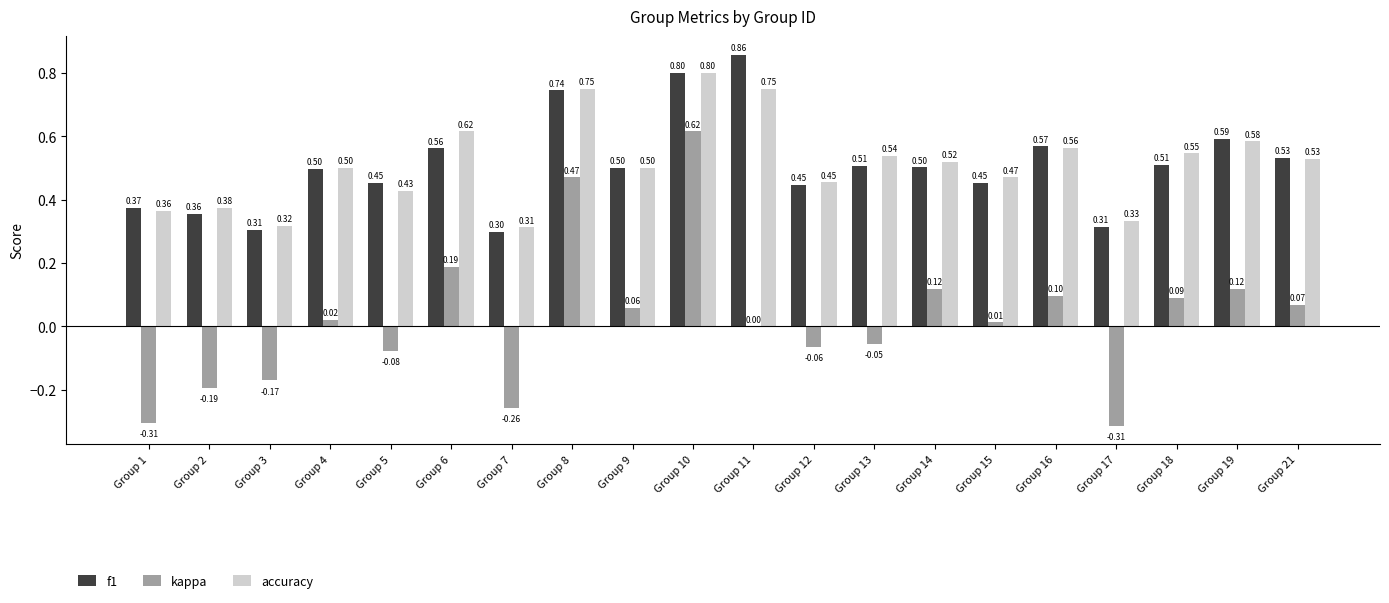

Which series changed the most between Group 3 and Group 12?

f1